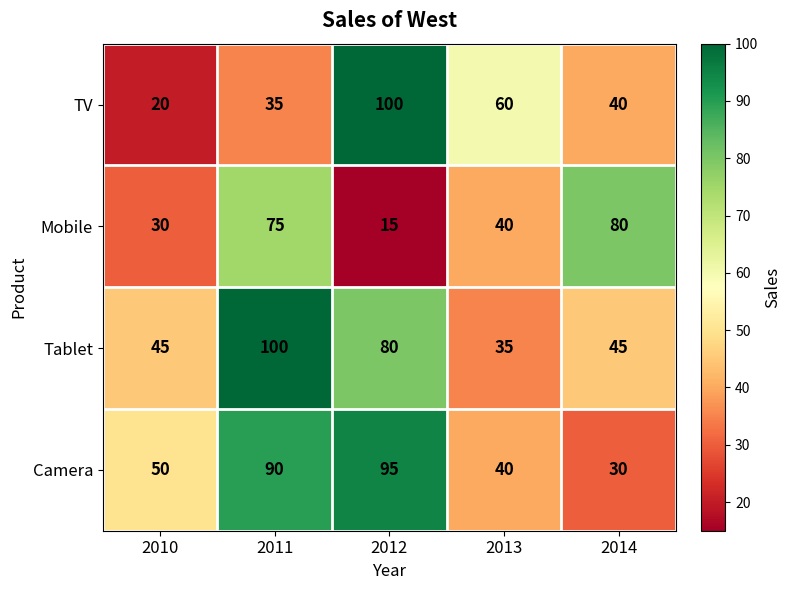

What is the minimum value shown in the chart?

15